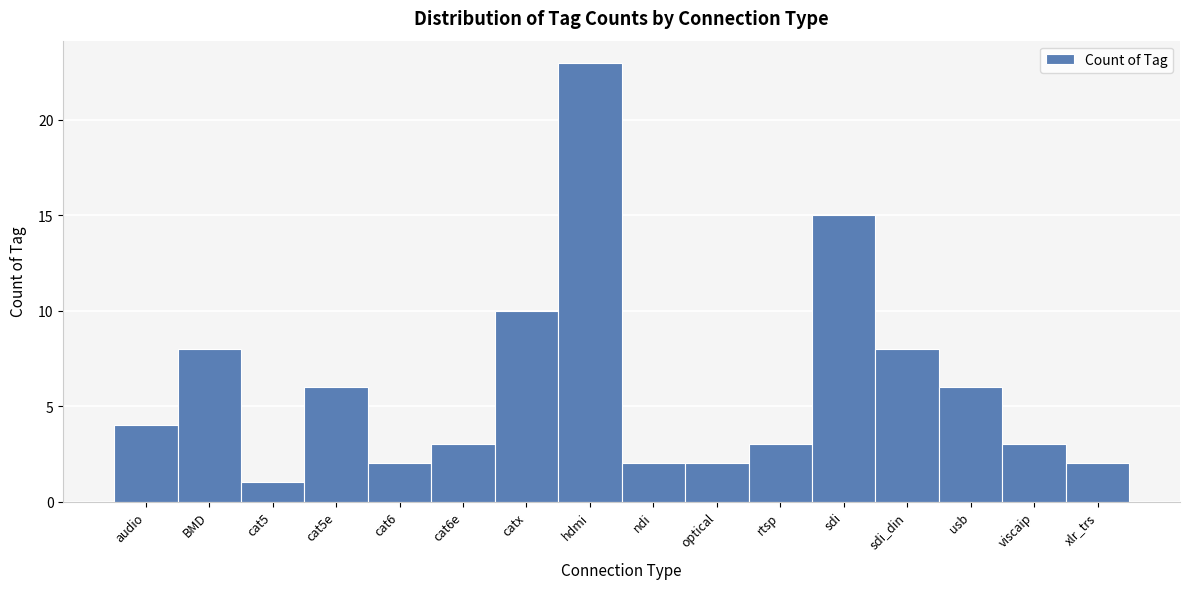

Reading right to left, what are all the values shown in this chart?

xlr_trs=2	viscaip=3	usb=6	sdi_din=8	sdi=15	rtsp=3	optical=2	ndi=2	hdmi=23	catx=10	cat6e=3	cat6=2	cat5e=6	cat5=1	BMD=8	audio=4